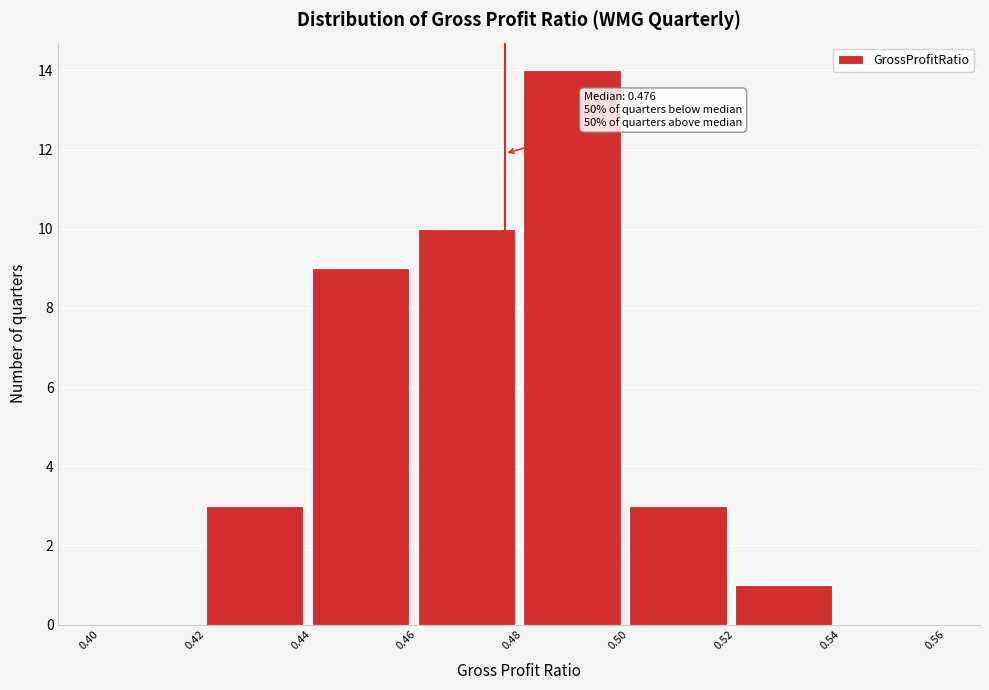

Which range on the x-axis has the tallest bar?

0.48 to 0.50